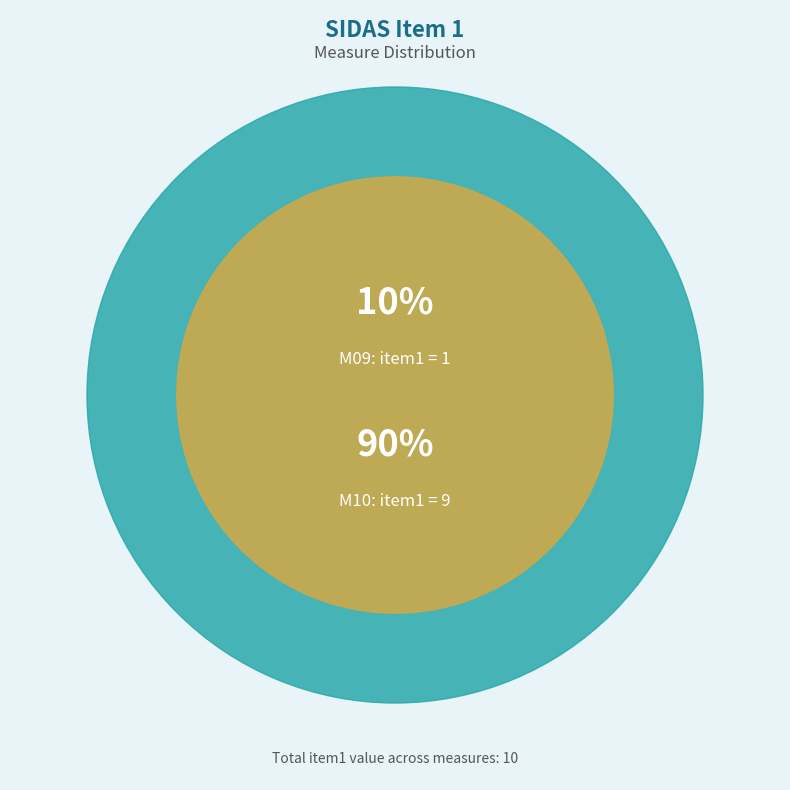

How many slices are in this pie chart?

2